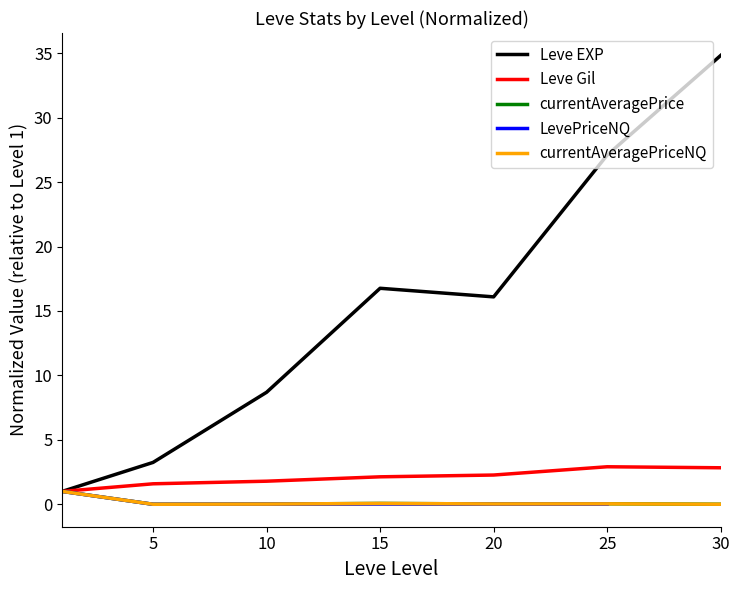

Rank the series by their maximum value, from highest to lowest.

Leve EXP, Leve Gil, currentAveragePrice, LevePriceNQ, currentAveragePriceNQ